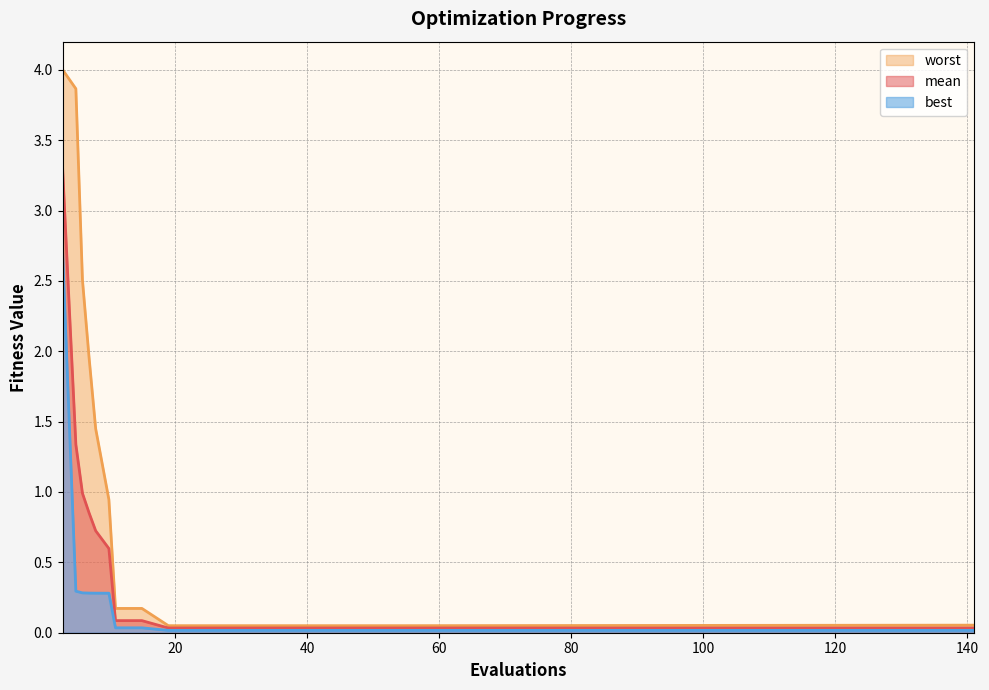

Reading left to right, list all the values displayed in this chart.

mean: 3=3.3	5=1.3	6=1.0	7=0.9	8=0.7	10=0.6	11=0.1	15=0.1	19=0.0	23=0.0	27=0.0	31=0.0	35=0.0	39=0.0	43=0.0	47=0.0	51=0.0	55=0.0	141=0.0
best: 3=2.7	5=0.3	6=0.3	7=0.3	8=0.3	10=0.3	11=0.0	15=0.0	19=0.0	23=0.0	27=0.0	31=0.0	35=0.0	39=0.0	43=0.0	47=0.0	51=0.0	55=0.0	141=0.0
worst: 3=4.0	5=3.9	6=2.5	7=2.0	8=1.4	10=0.9	11=0.2	15=0.2	19=0.1	23=0.1	27=0.1	31=0.1	35=0.1	39=0.1	43=0.1	47=0.1	51=0.1	55=0.1	141=0.1